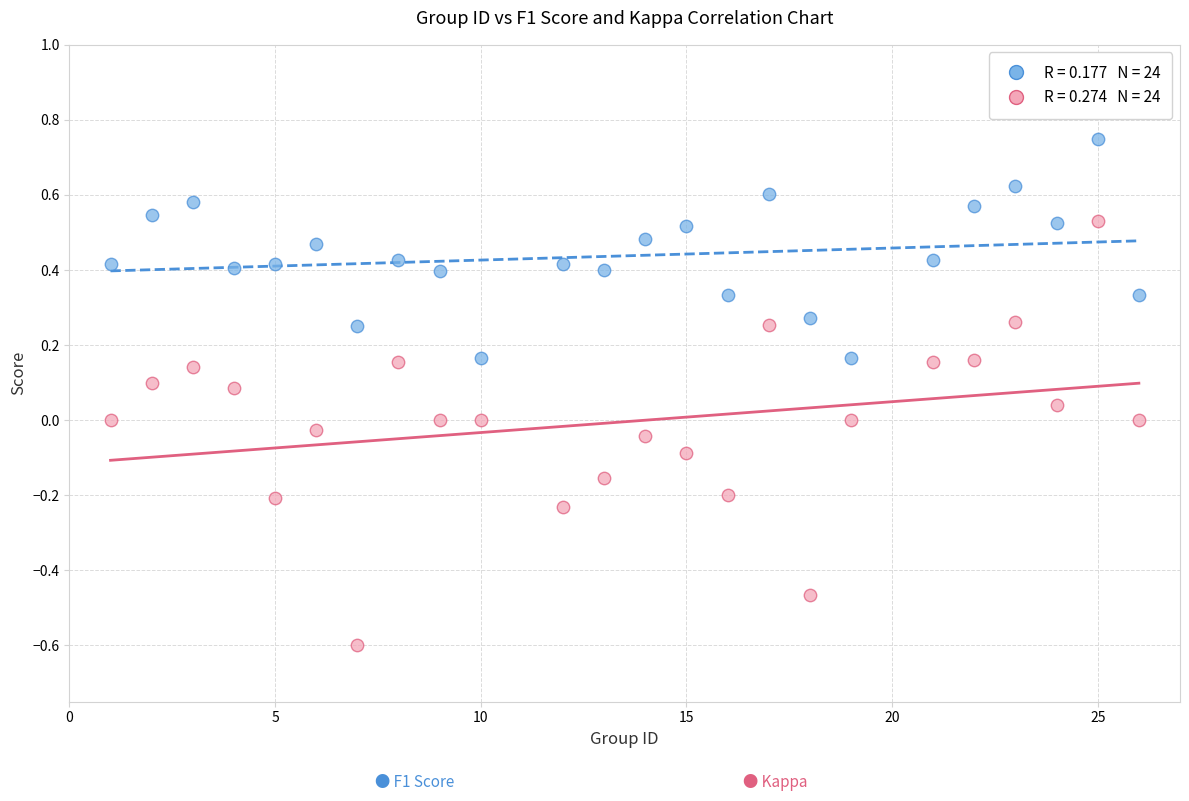

Across all data points, what is the range of X values (max minus min)?

25.0